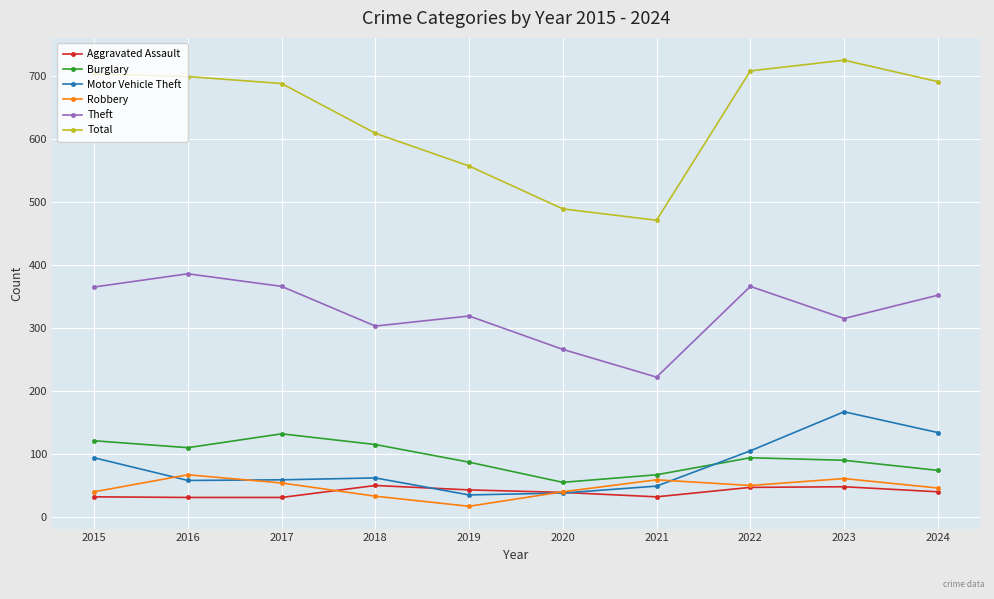

Is it true that Total equals 691 at 2024?

True